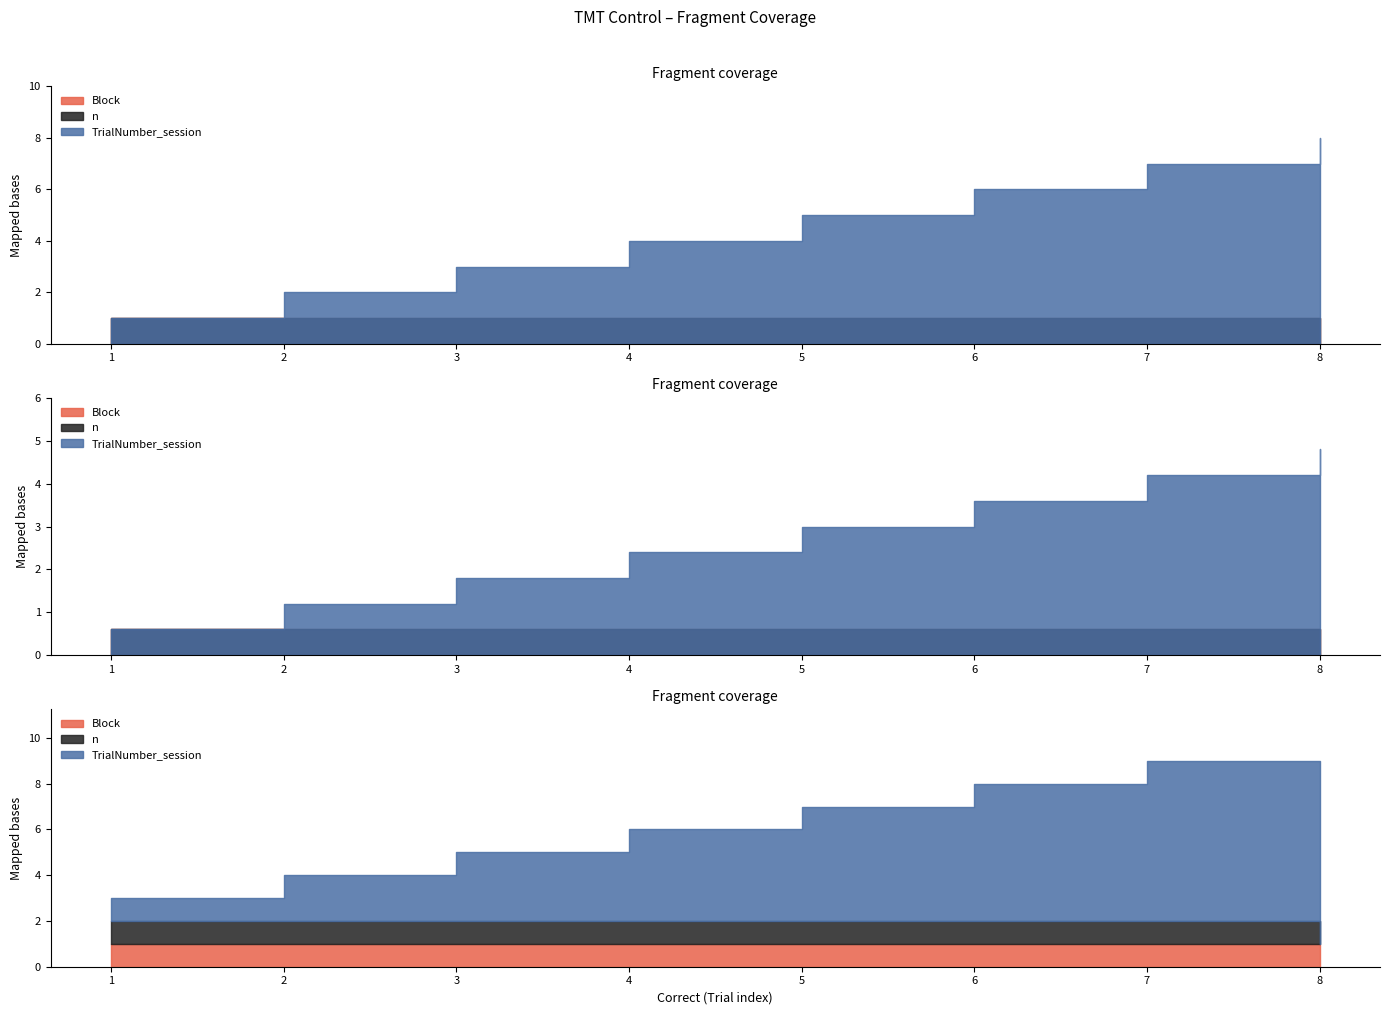

True or false: Block and n cross at least once.

False